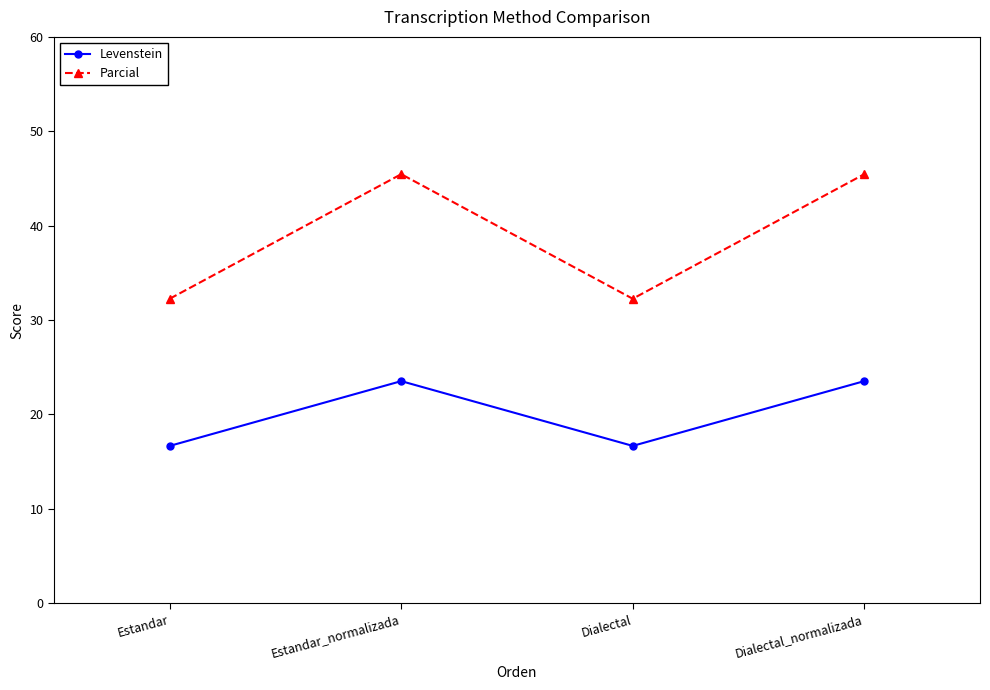

What is the average value of the Levenstein series?

20.1